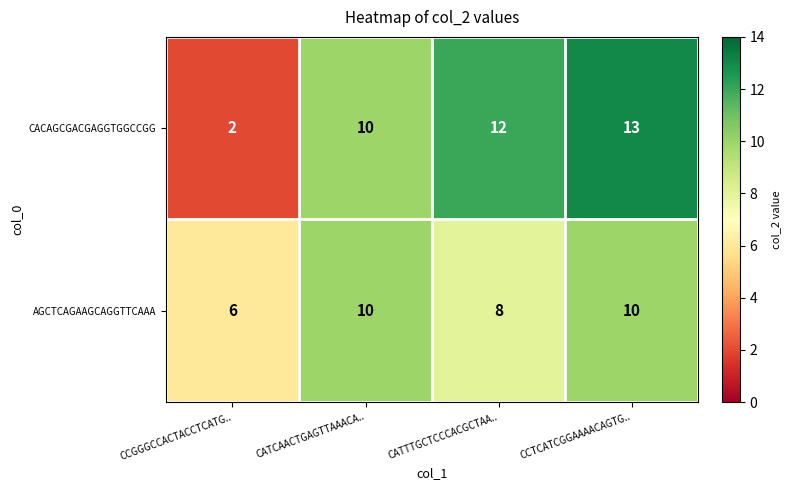

Which label corresponds to the largest value in the chart?

CCTCATCGGAAAACAGTG..